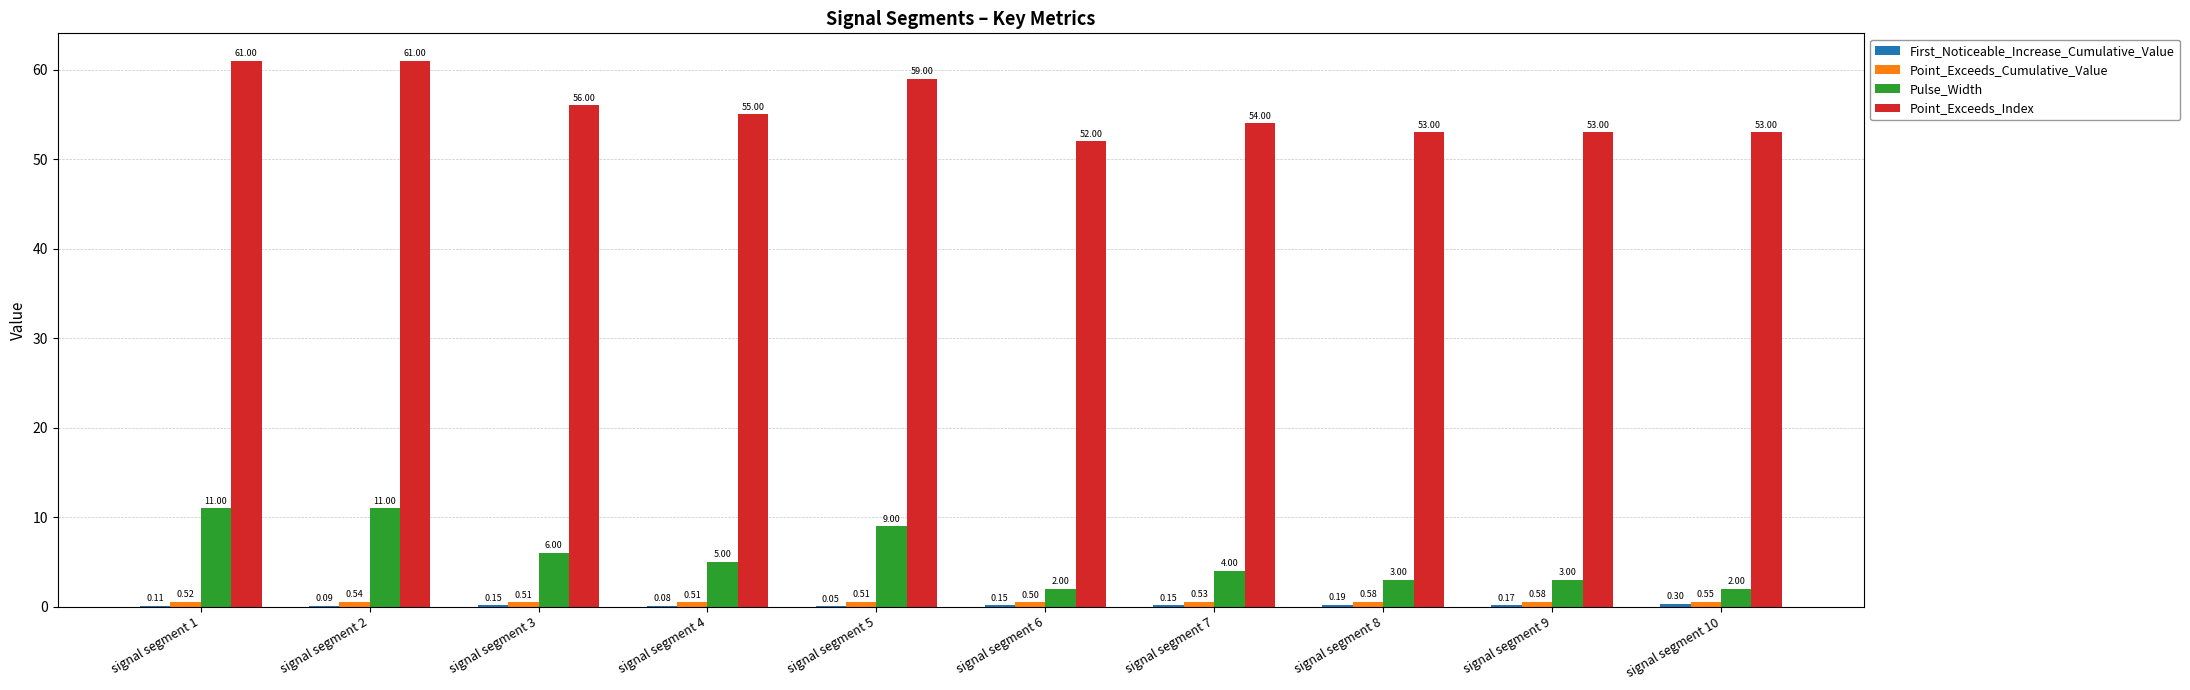

What is the sum of the Point_Exceeds_Index values at signal segment 9 and signal segment 10?

106.0